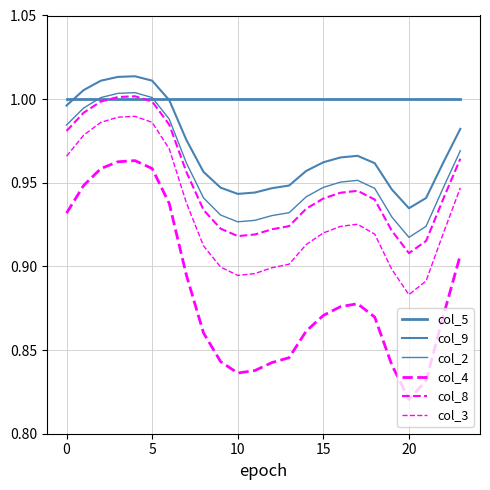

List the series in order of their peak value, lowest first.

col_4, col_3, col_5, col_8, col_2, col_9